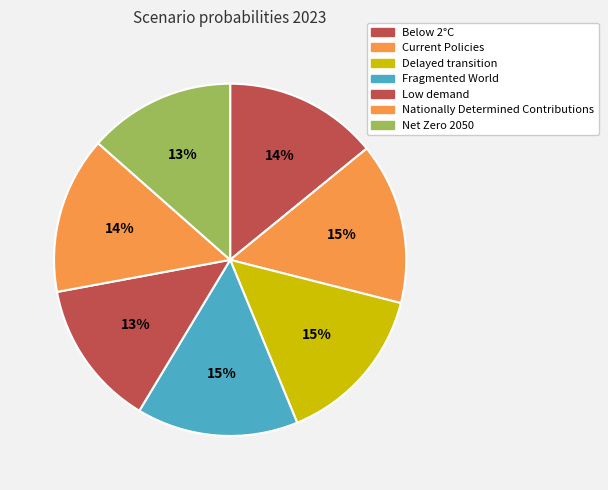

True or false: Low demand accounts for 13% of the total.

True